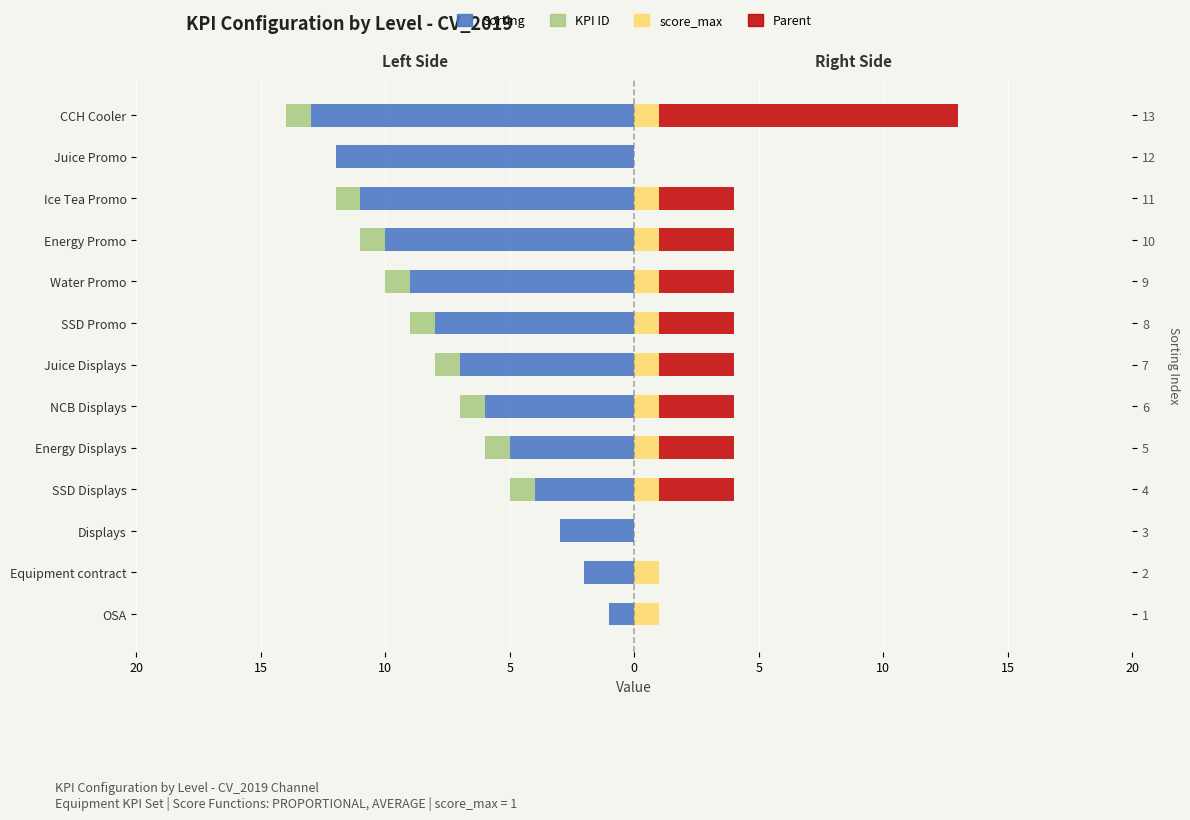

Which has a higher value, Juice Displays or SSD Promo?

Juice Displays